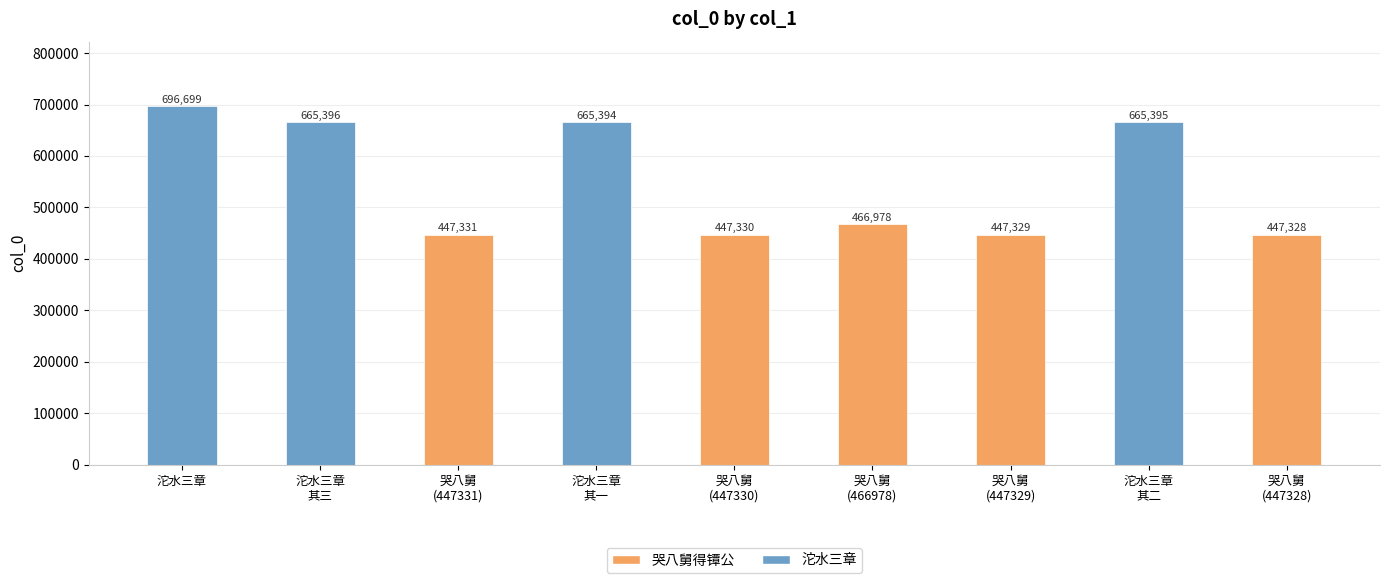

What is the difference between the second highest and second lowest values?

218067